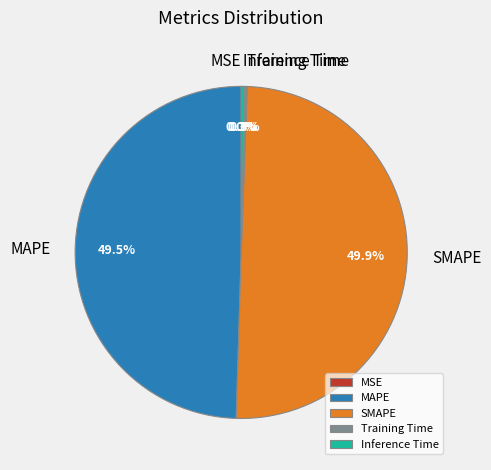

To the nearest percent, what is the difference between the largest and smallest slice percentages?

50%